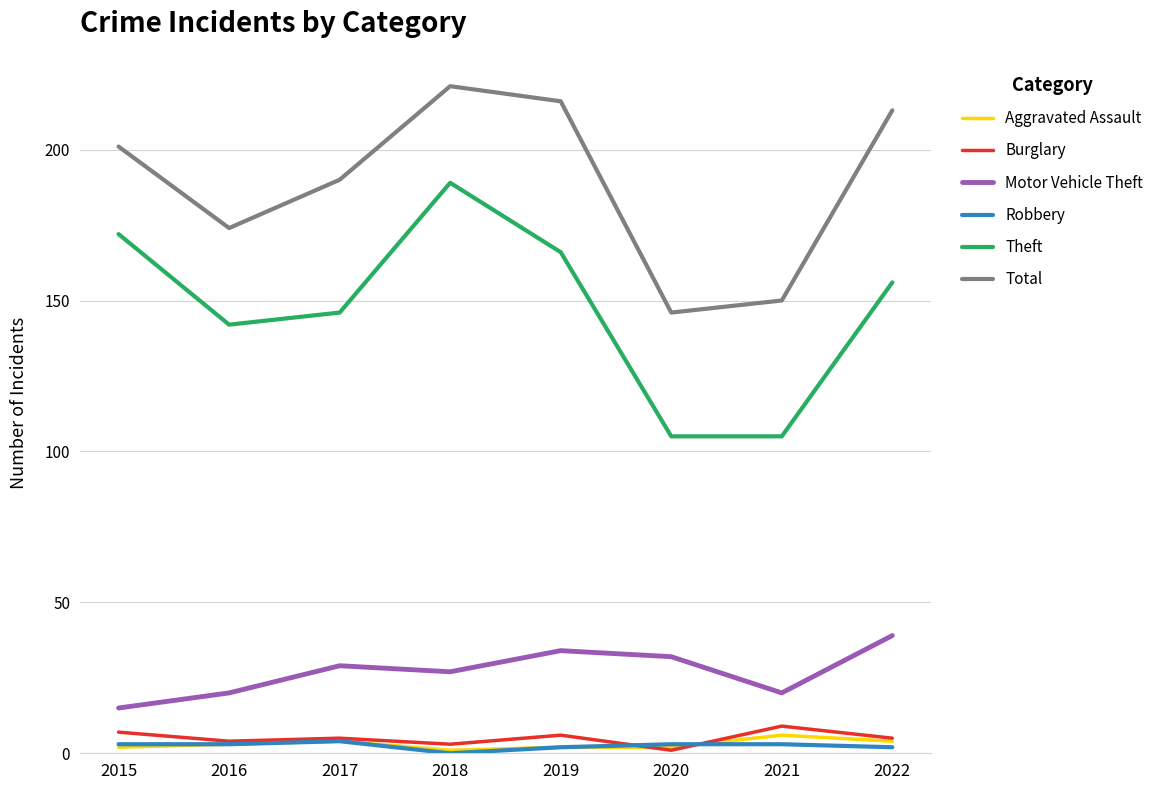

What are all the series names shown in the legend?

Aggravated Assault, Burglary, Motor Vehicle Theft, Robbery, Theft, Total